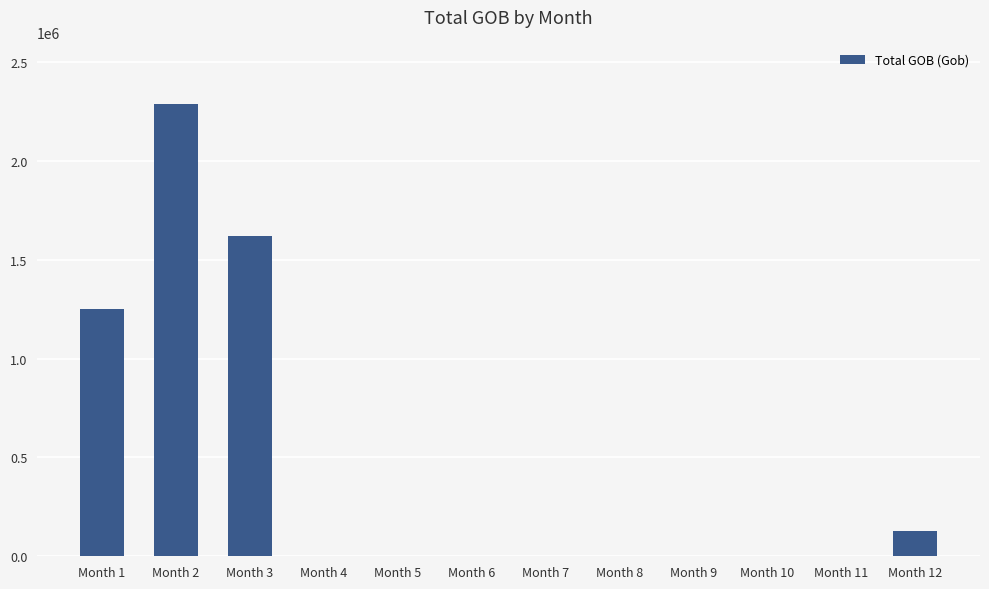

The chart shows a value of 808616.8 at Month 1. True or false?

False